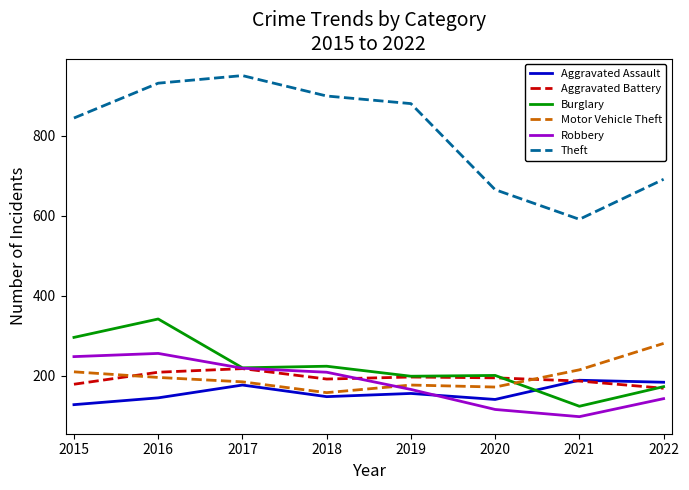

At how many categories does at least one series exceed 906?

2